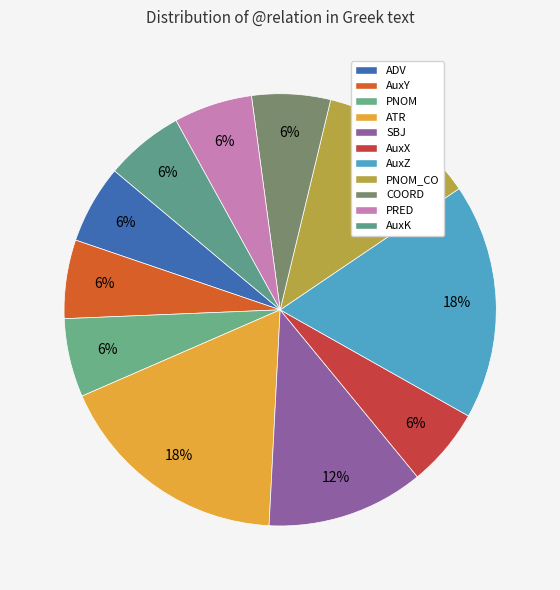

How much of the chart is everything except AuxK?

94.1%